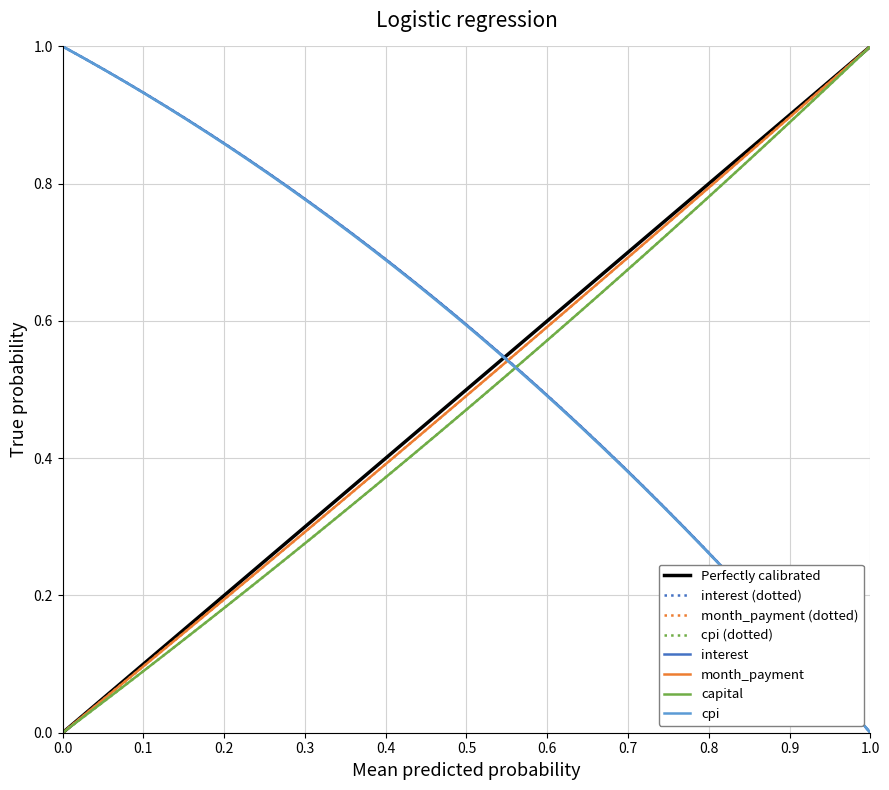

Is the value of cpi at 33 greater than the value of interest at 35?

Yes